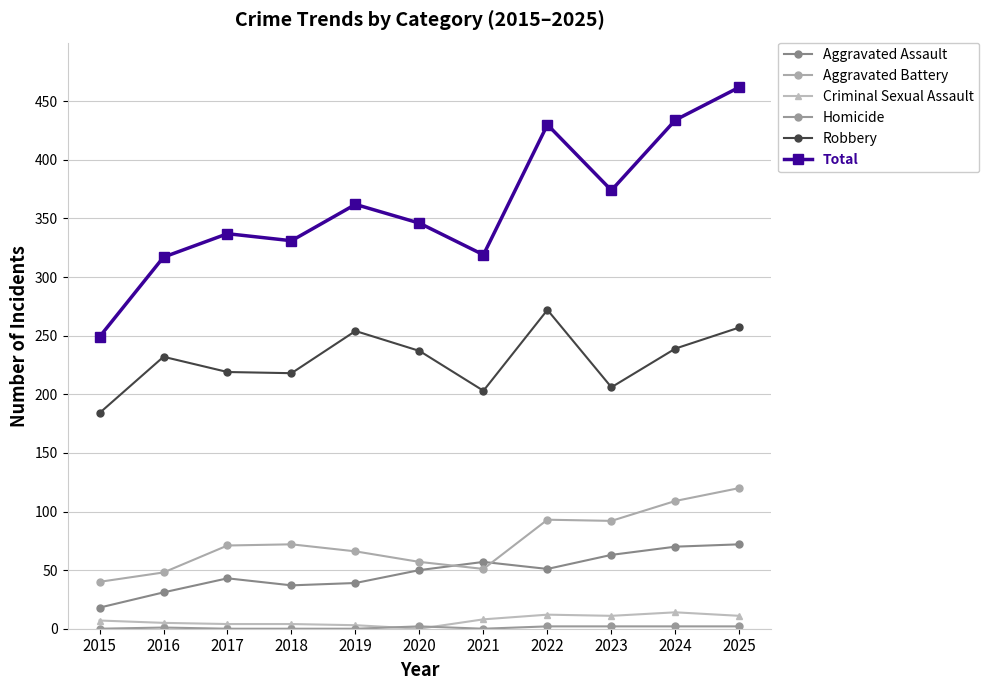

At how many categories does at least one series exceed 25?

11